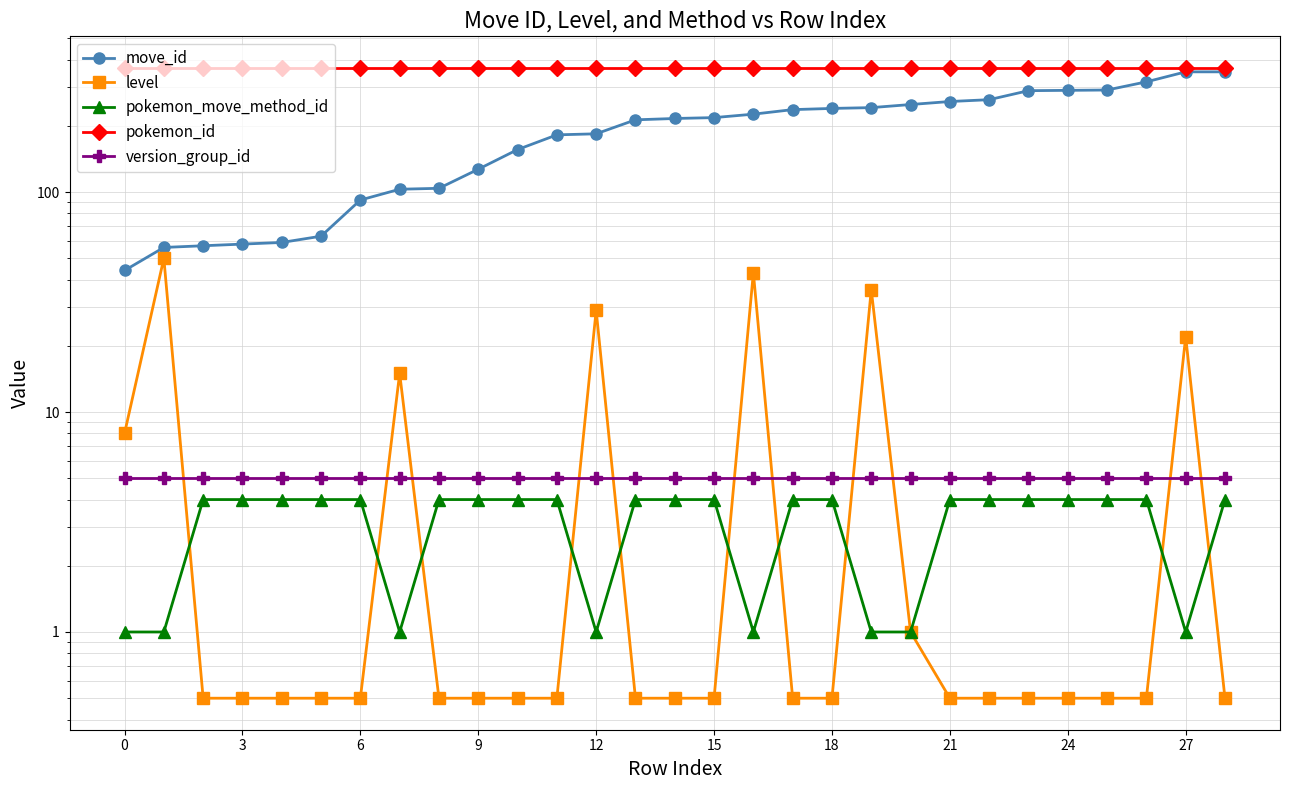

True or false: version_group_id has a value of 5.0 at 12.

True